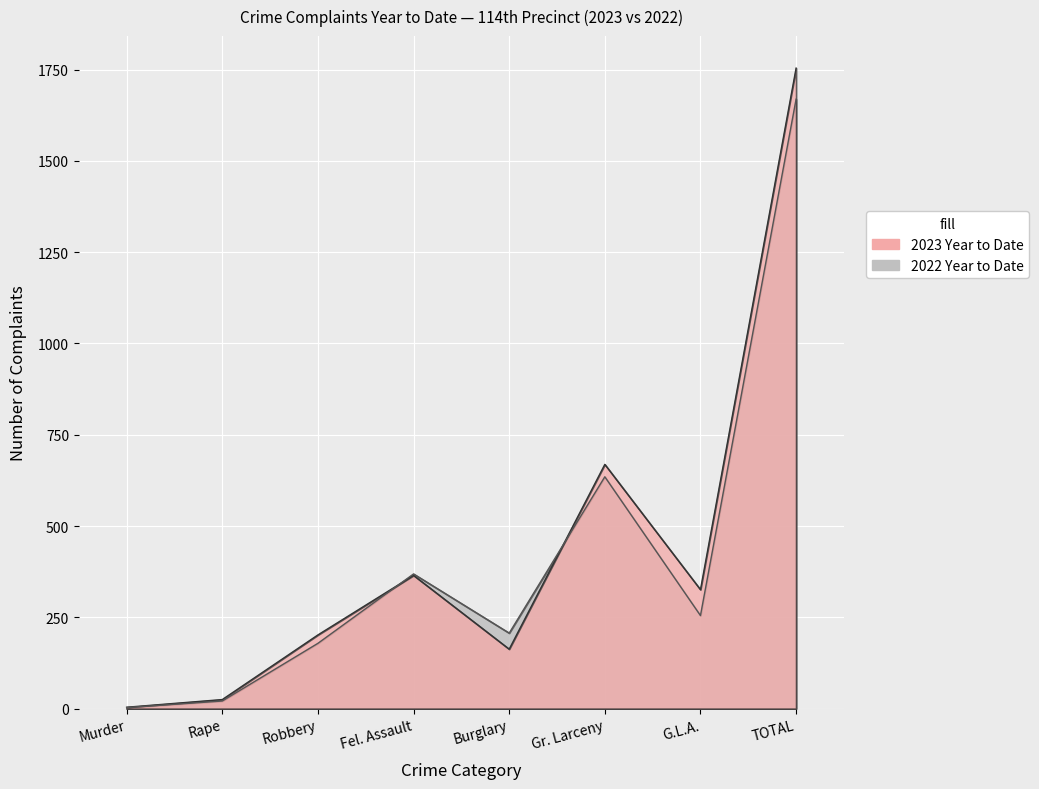

What value does the 2023 Year to Date series have at Fel. Assault, to the nearest 10?

360